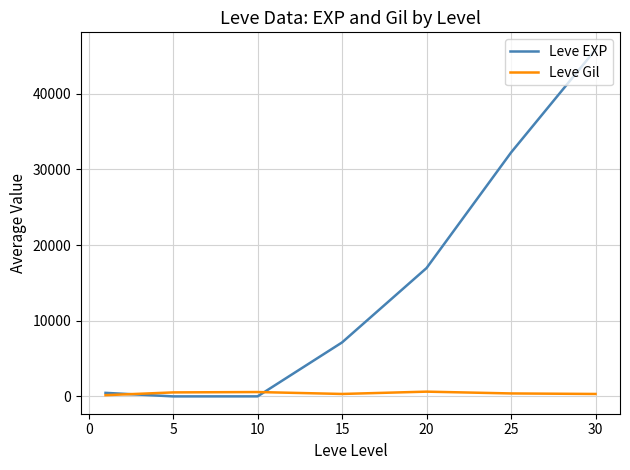

After their last crossing, which series has the higher values: Leve Gil or Leve EXP?

Leve EXP